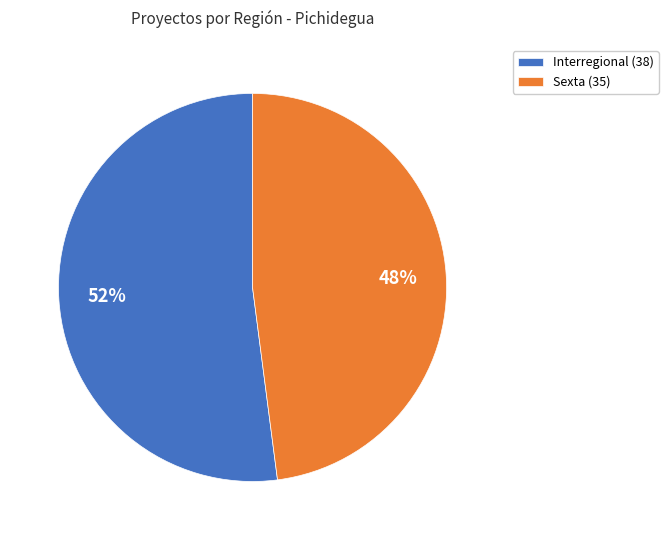

Rank the categories by value from lowest to highest.

Sexta, Interregional